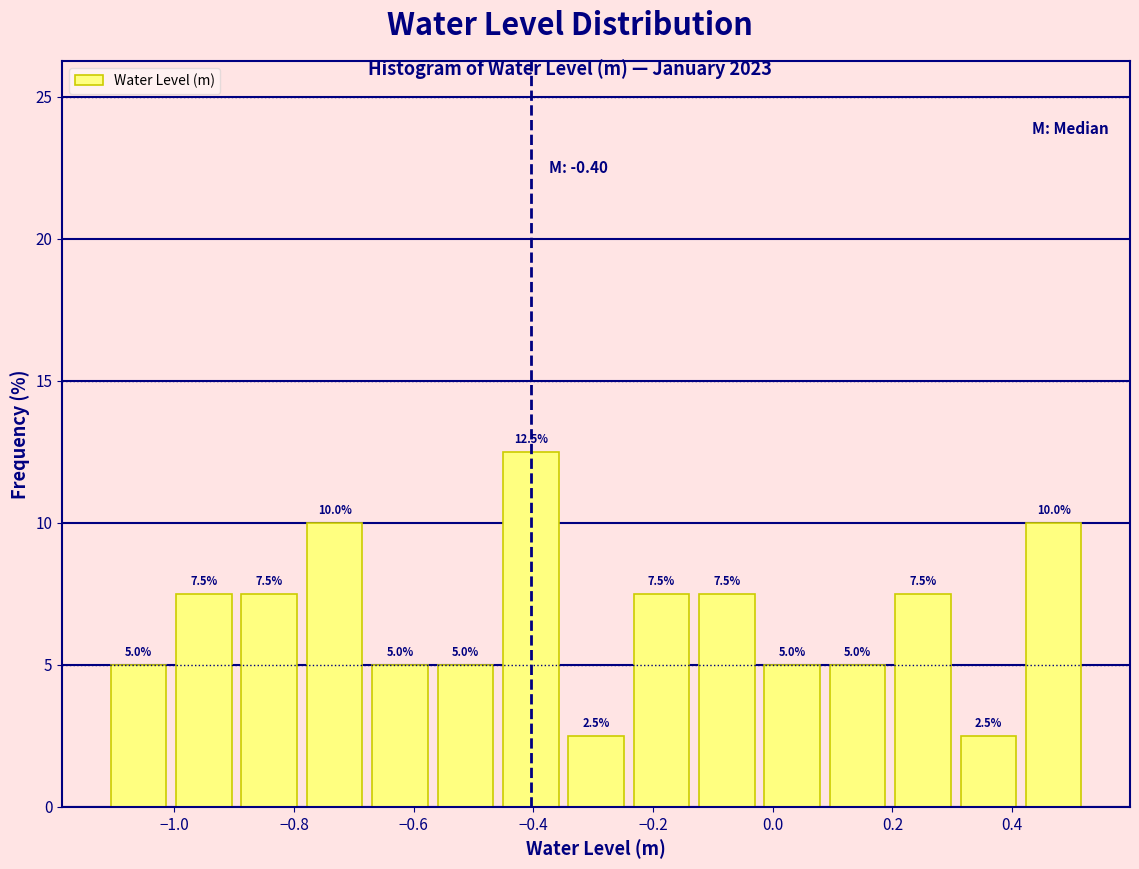

Which range on the x-axis has the tallest bar?

-0.46 to -0.34